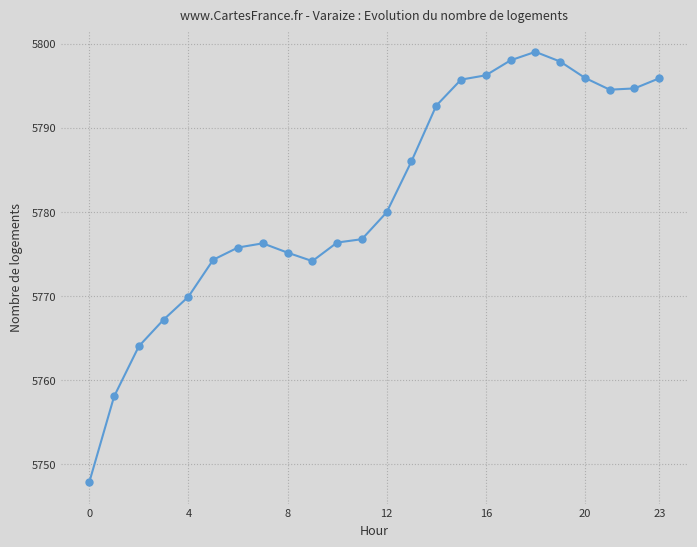

True or false: the data has more than 1 interior local peaks.

True